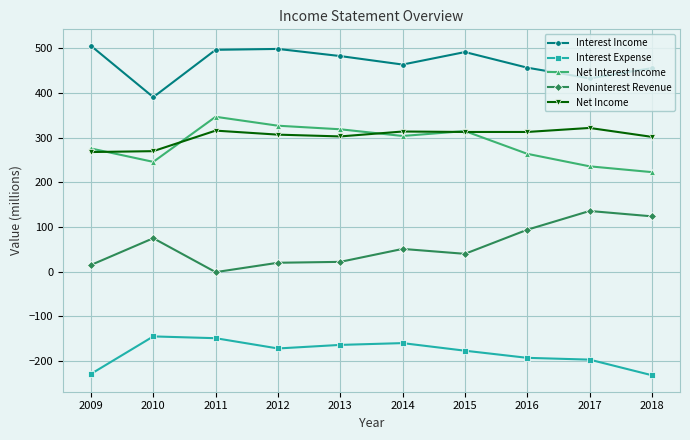

What is the spread (max minus min) of values at 2017?

630